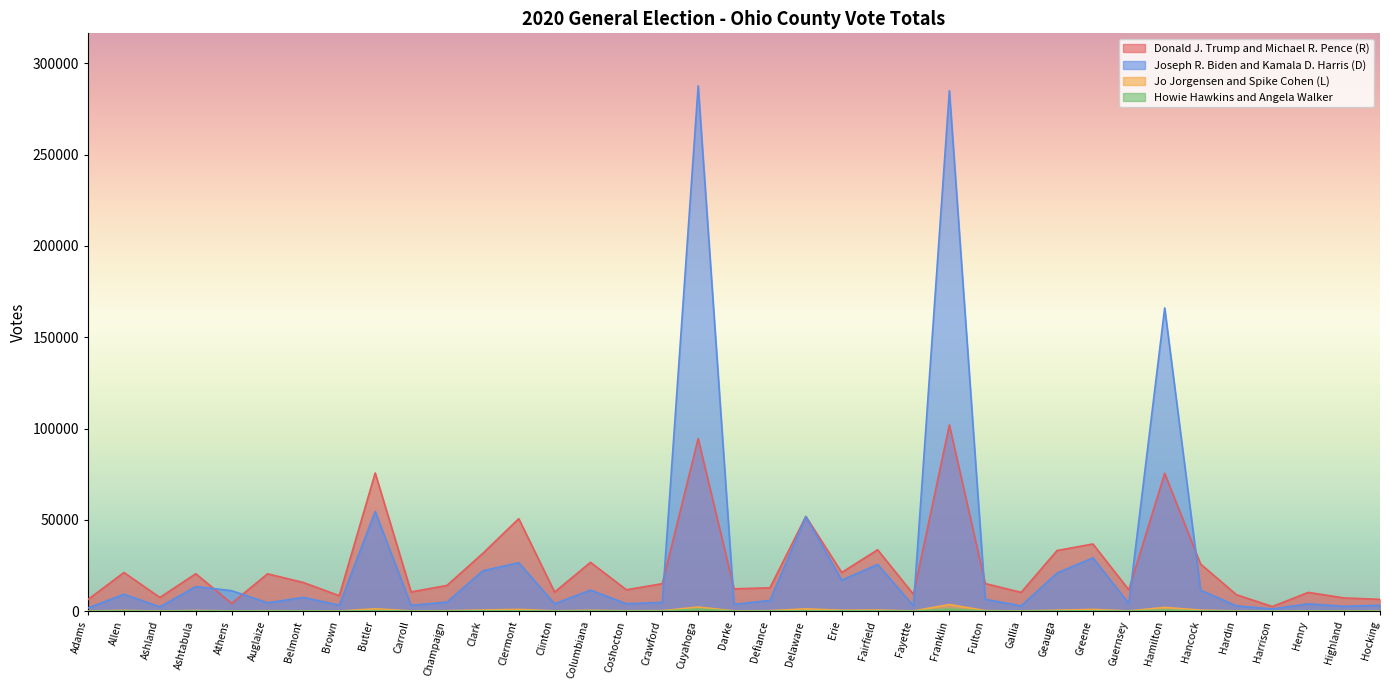

Where is the first local maximum for Jo Jorgensen and Spike Cohen (L)?

Allen